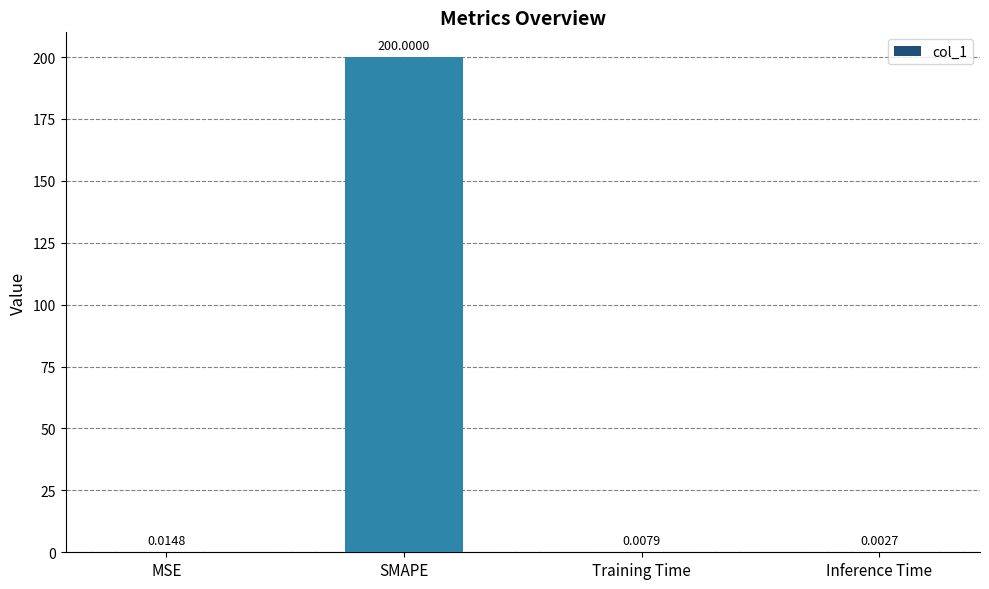

Between Training Time and MSE, which is larger?

MSE